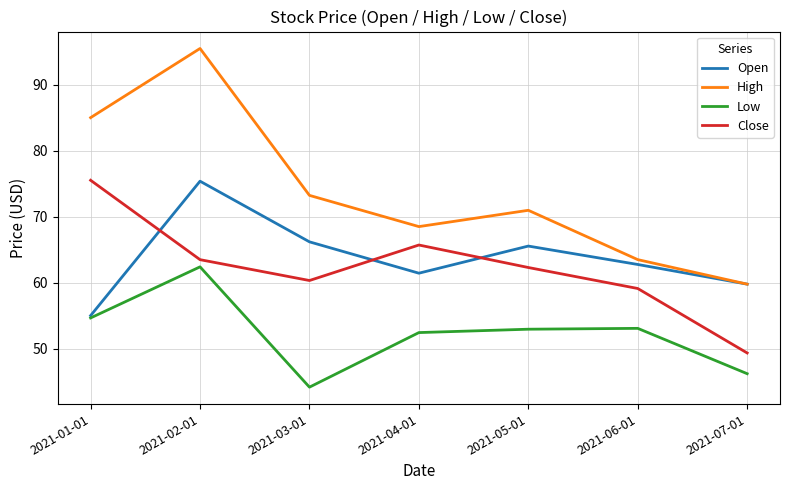

What is the sum of the Open values at 2021-05-01 and 2021-04-01?

127.0